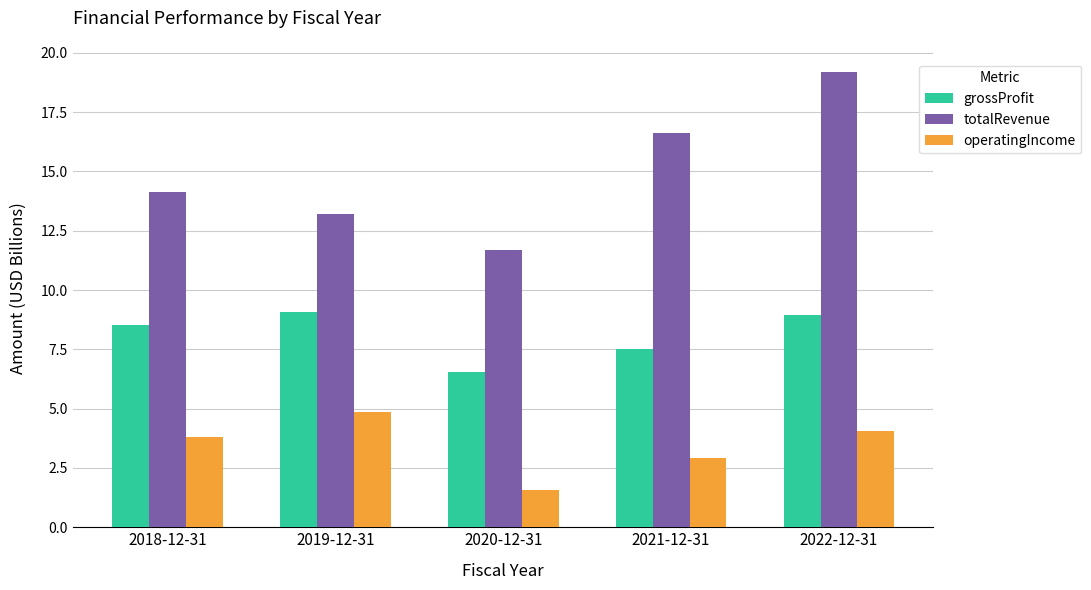

What is the sum of the grossProfit values at 2019-12-31 and 2022-12-31?

18.0